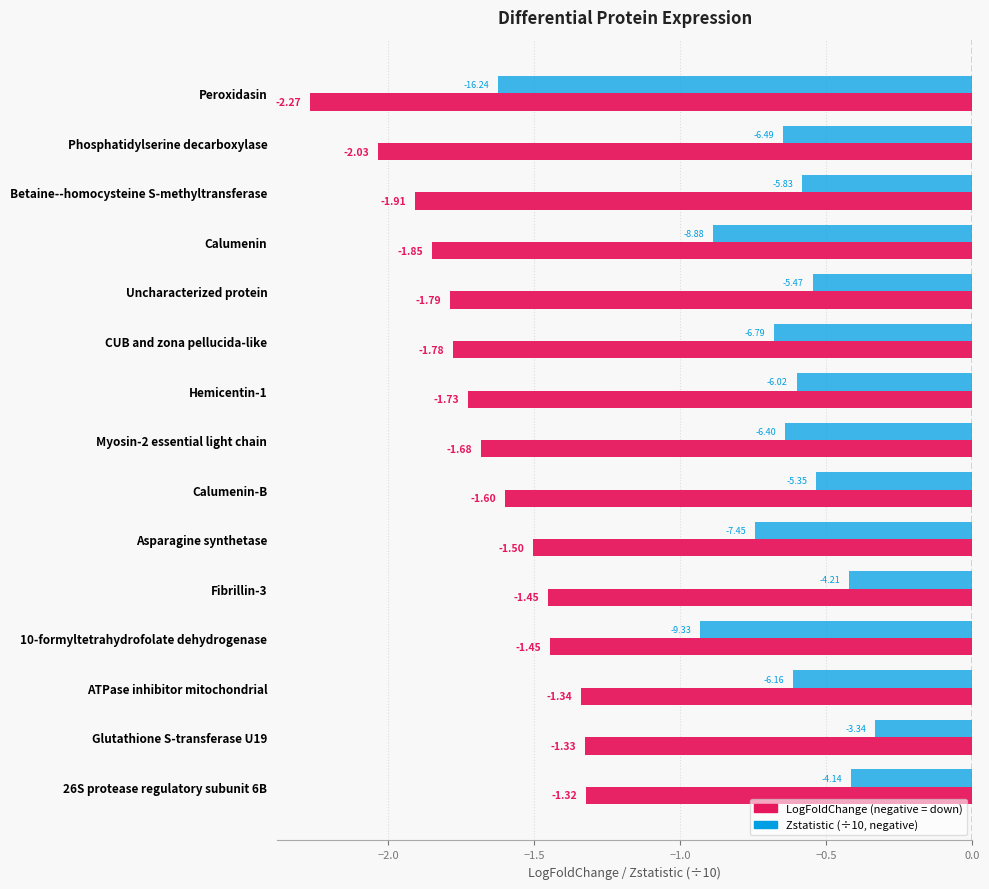

What is the spread (max minus min) of values at 26S protease regulatory subunit 6B?

0.9